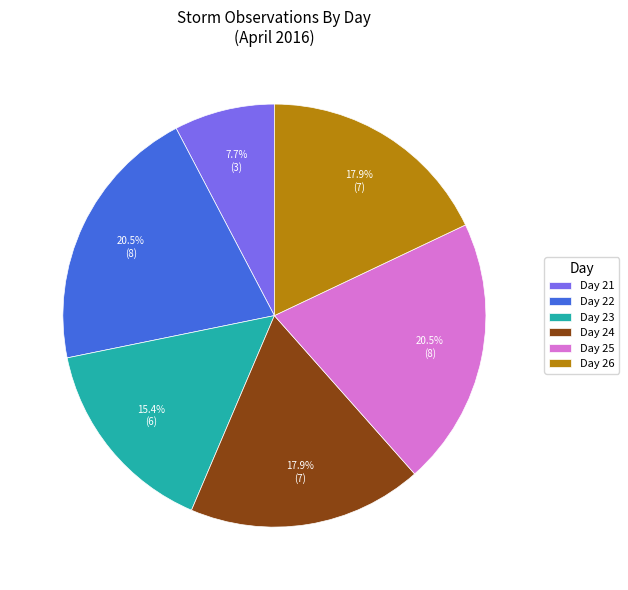

Does any single category account for the majority?

No